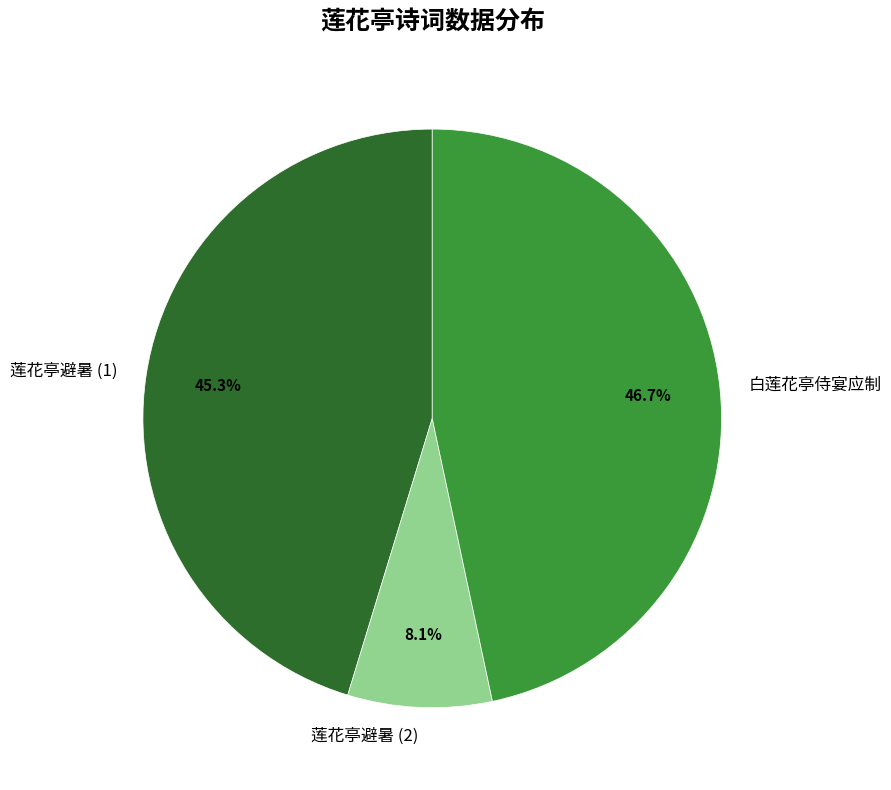

What percentage is NOT represented by 莲花亭避暑 (2)?

91.9%